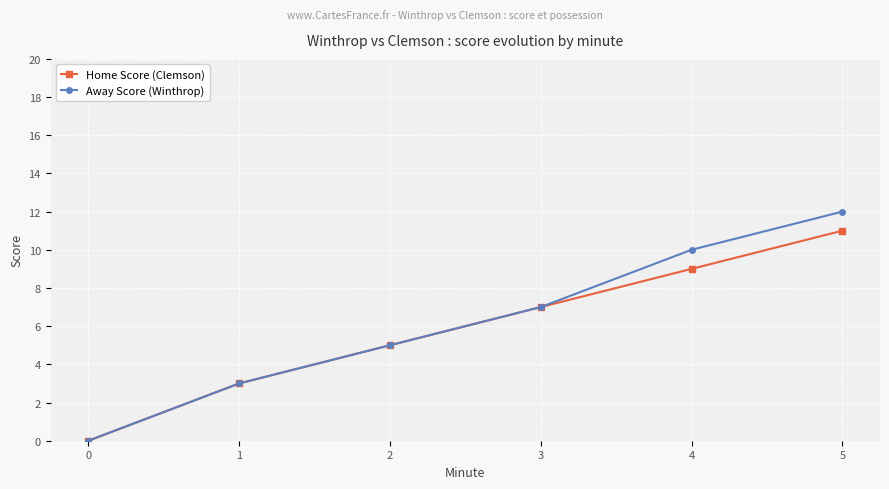

Rank the series by their maximum value, from highest to lowest.

Away Score (Winthrop), Home Score (Clemson)